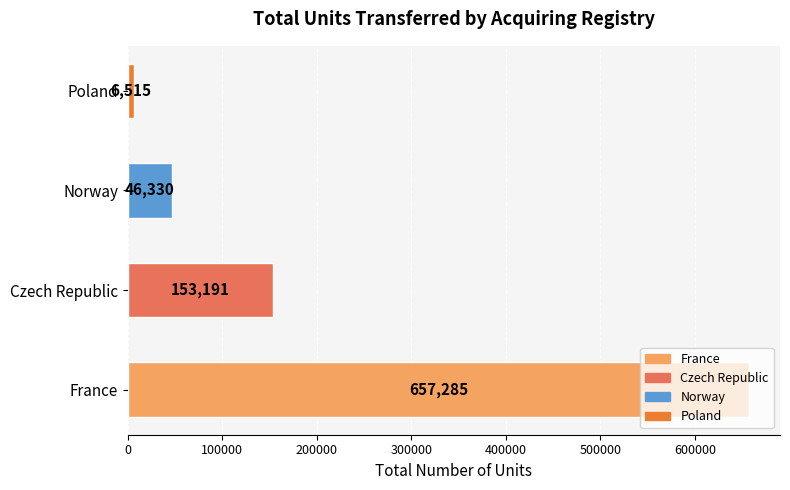

What is the average value?

215830